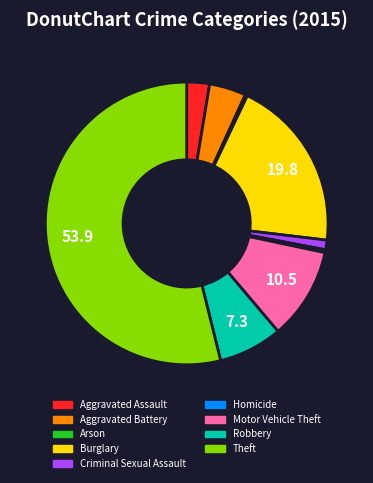

Which has a higher value, Criminal Sexual Assault or Burglary?

Burglary